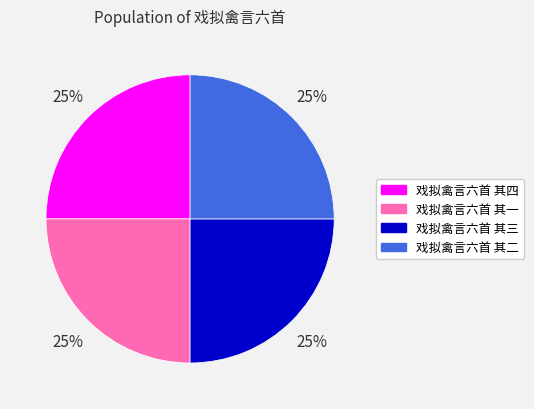

True or false: 戏拟禽言六首 其一 accounts for 25% of the total.

True